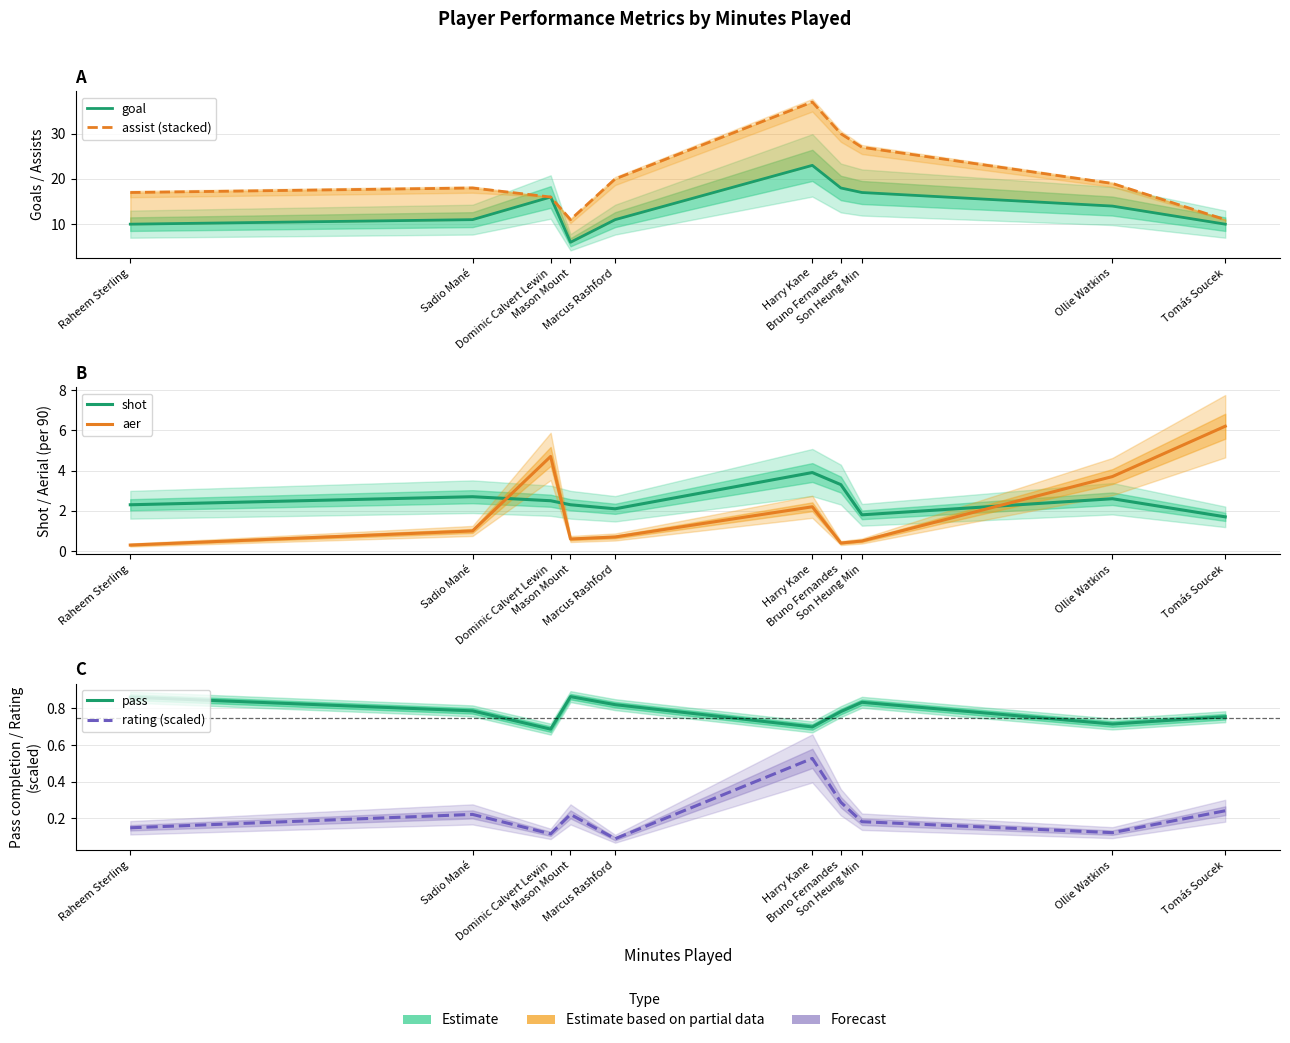

True or false: aer has a value of 0.7 at Marcus Rashford.

True